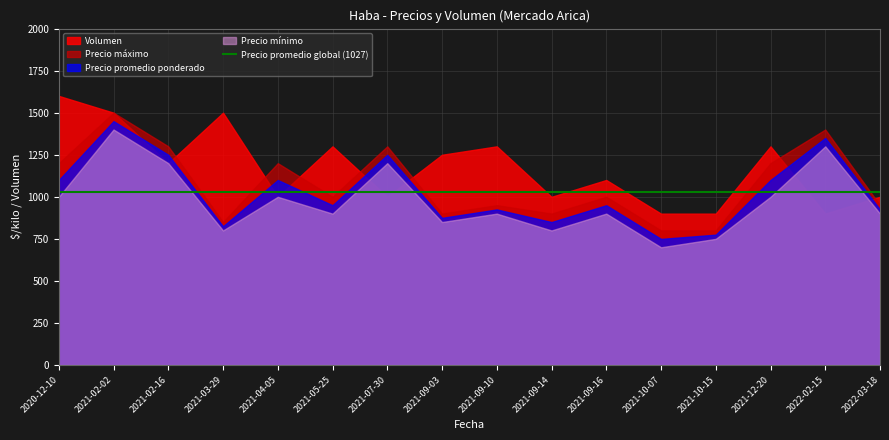

What is the difference between the Precio mínimo values at 2021-09-10 and 2020-12-10?

100